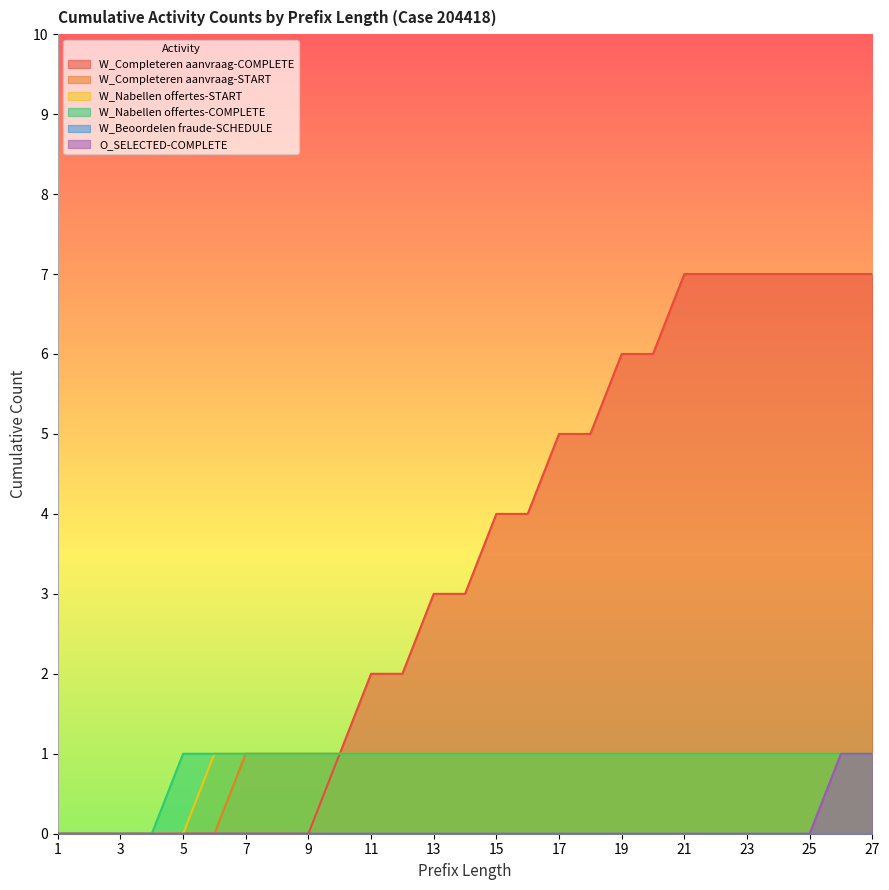

What is the highest value of the W_Completeren aanvraag-COMPLETE series?

7